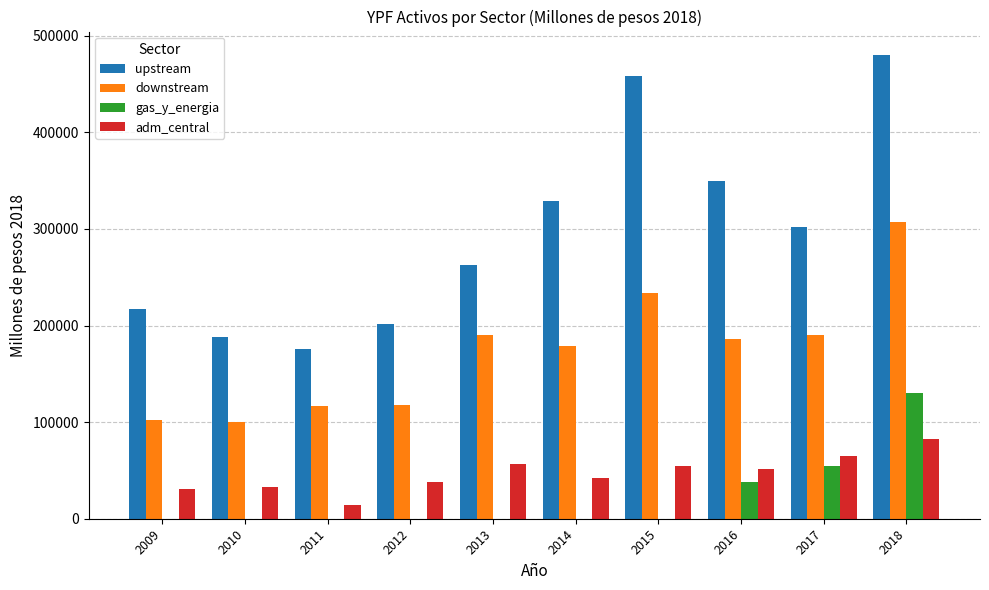

Are the bars grouped side by side (vs. stacked)?

Yes